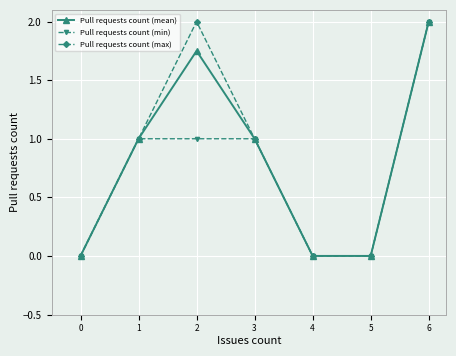

What is the difference between the maximum and second lowest values in the Pull requests count (mean) series?

2.0